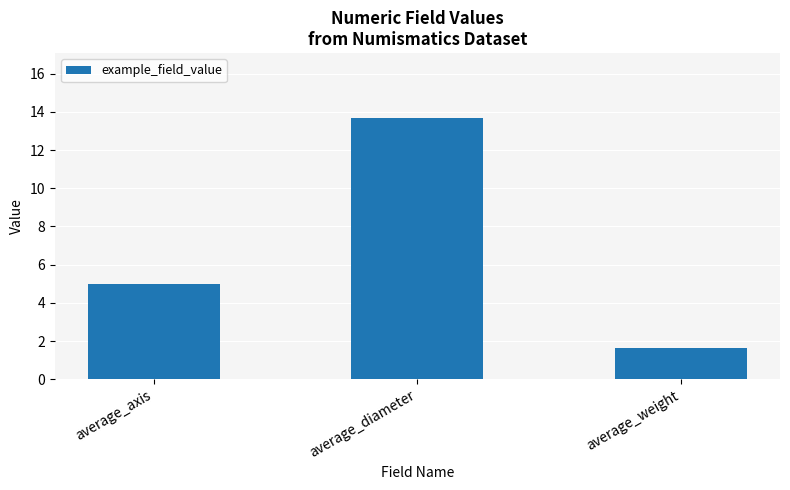

Reading right to left, list all the values displayed in this chart.

1.6	13.7	5.0